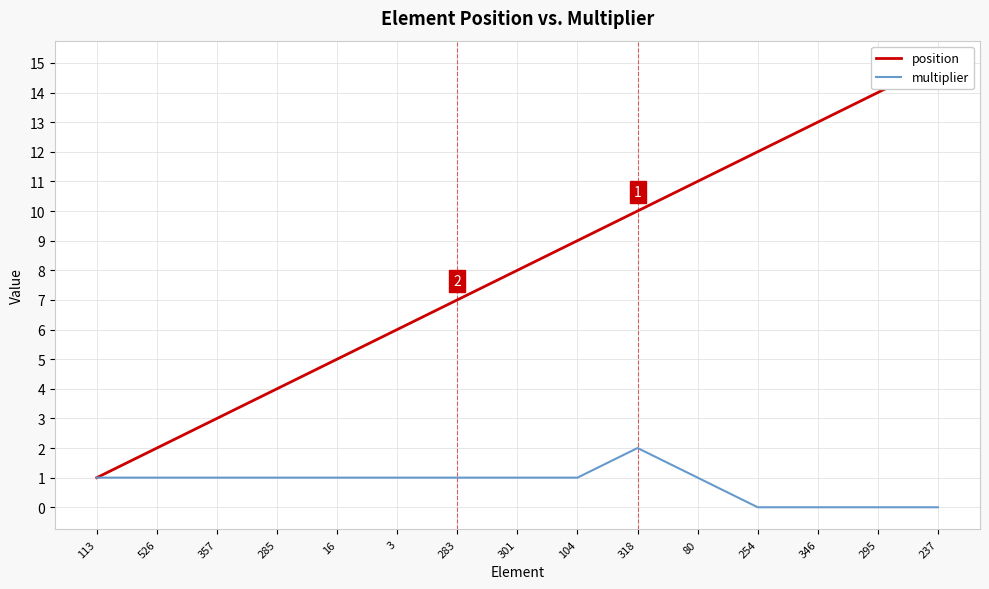

Does the chart display data point markers on the line(s)?

No